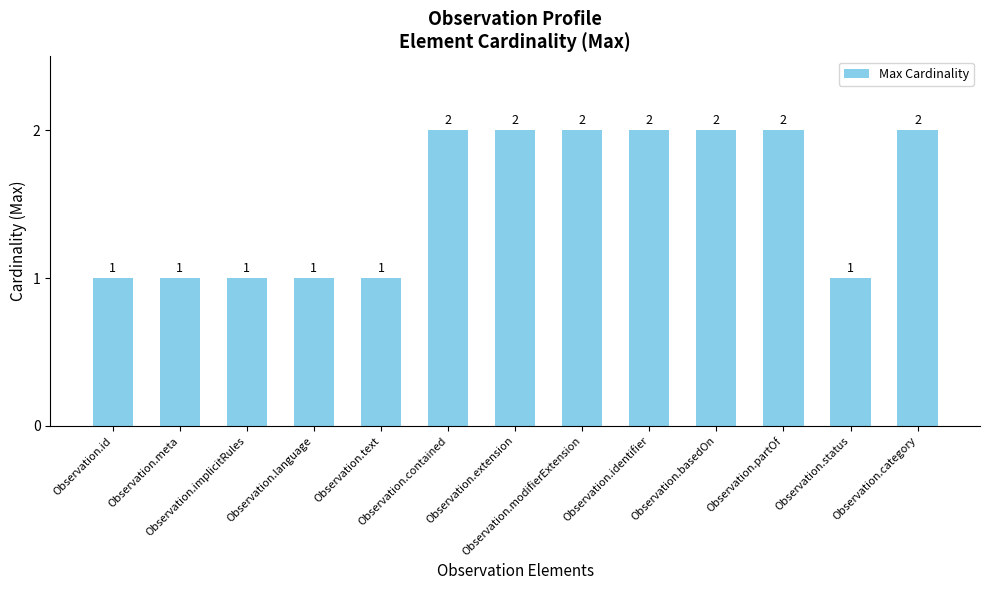

Does the chart contain any negative values?

No